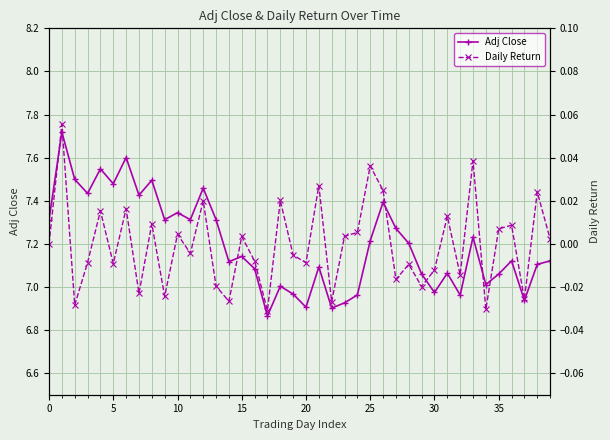

The Daily Return series shows -0.0 at 20. True or false?

True